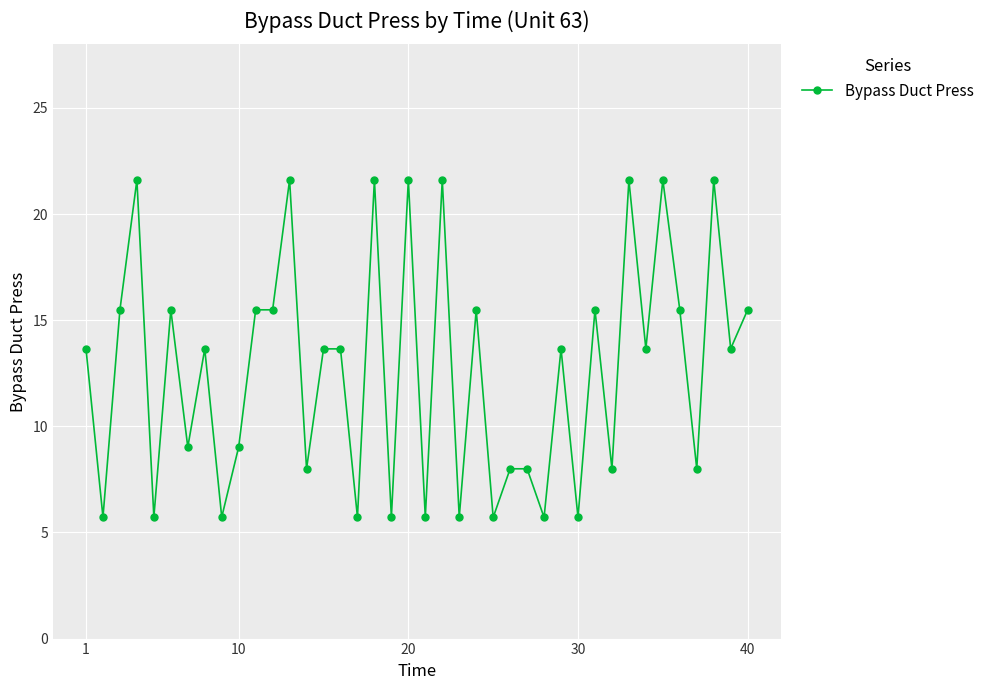

True or false: the data has more than 2 interior local peaks.

True